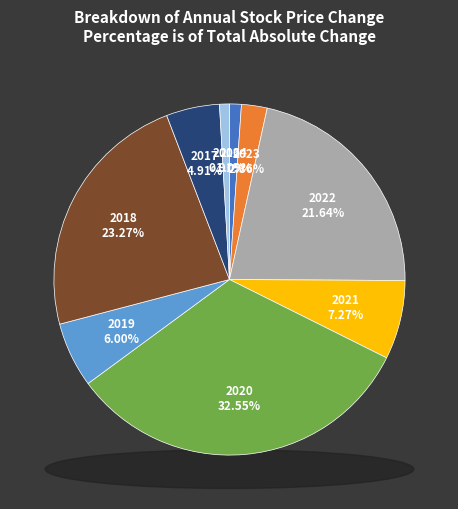

Is there a majority slice in this chart?

No